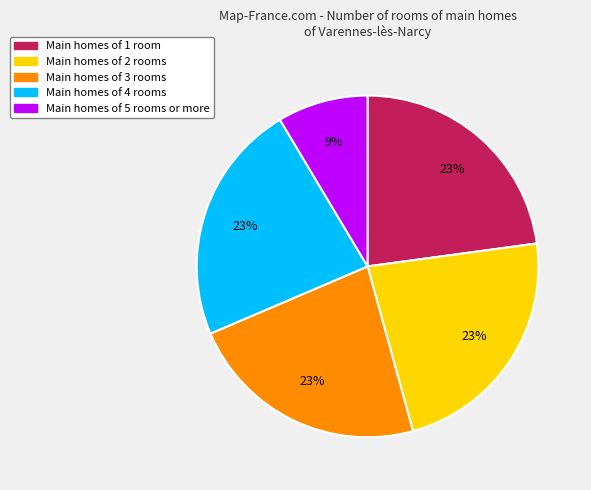

Is there a majority slice in this chart?

No